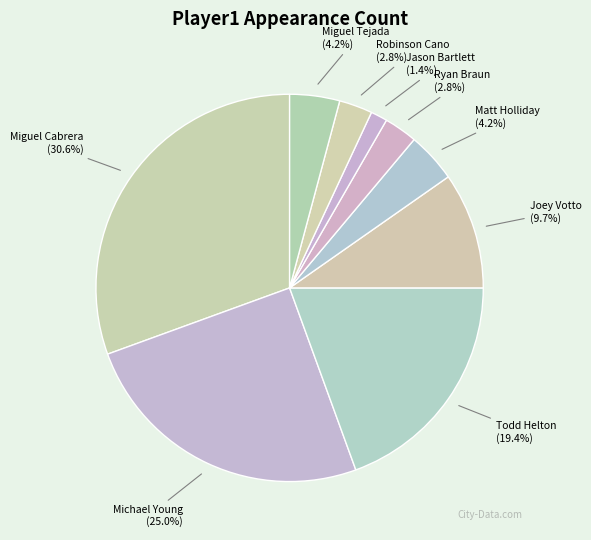

What percentage is NOT represented by Miguel Tejada?

95.8%